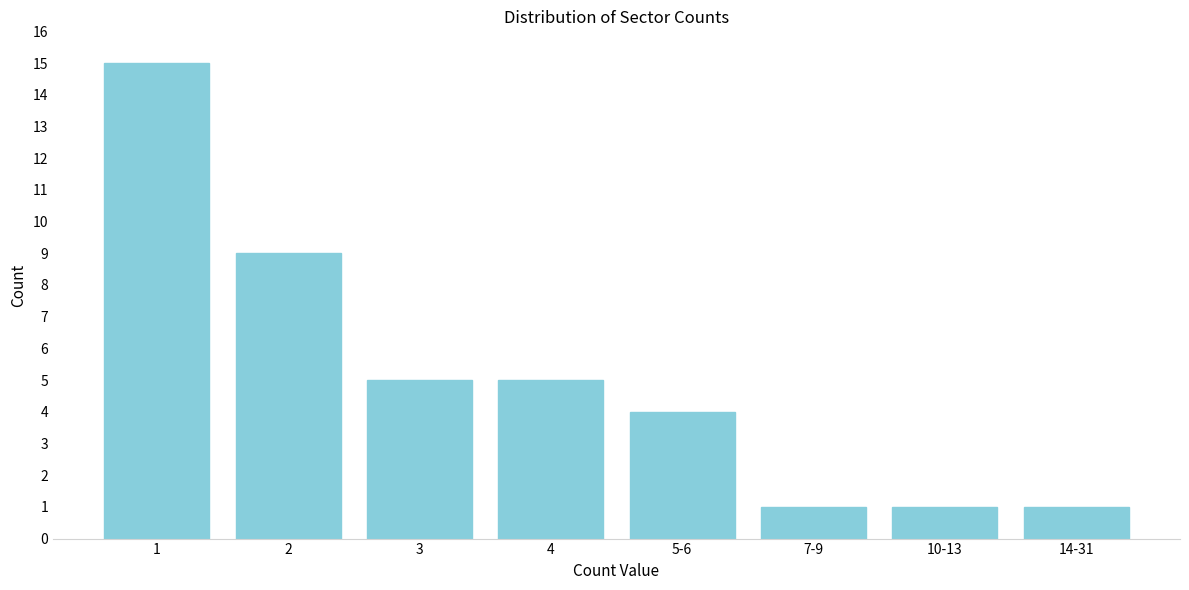

Reading right to left, what are all the values shown in this chart?

1	1	1	4	5	5	9	15